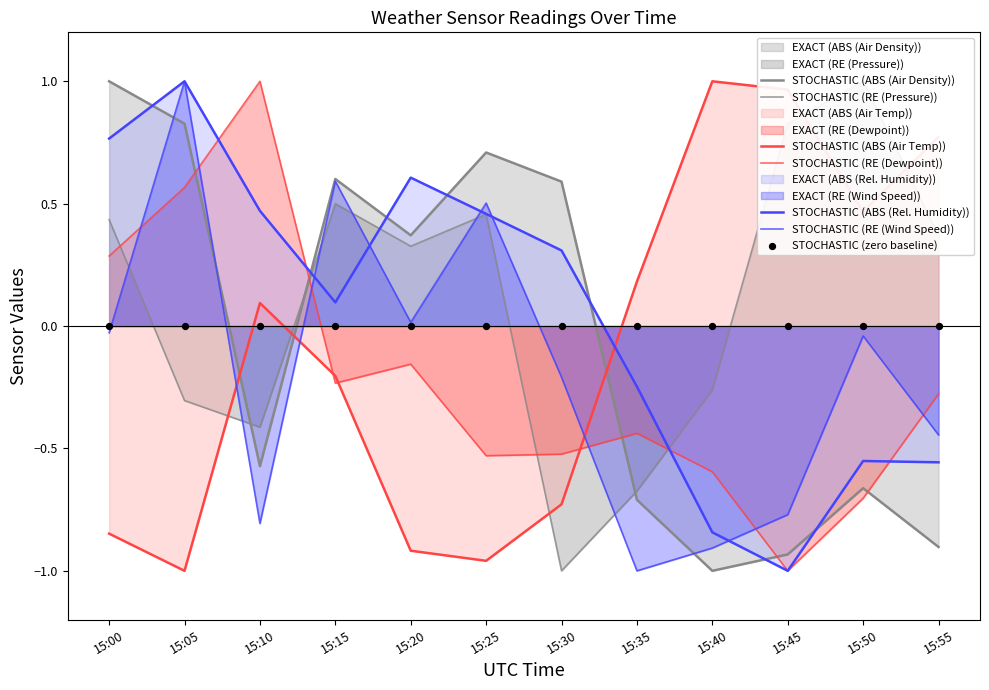

At how many categories does at least one series exceed 0?

12